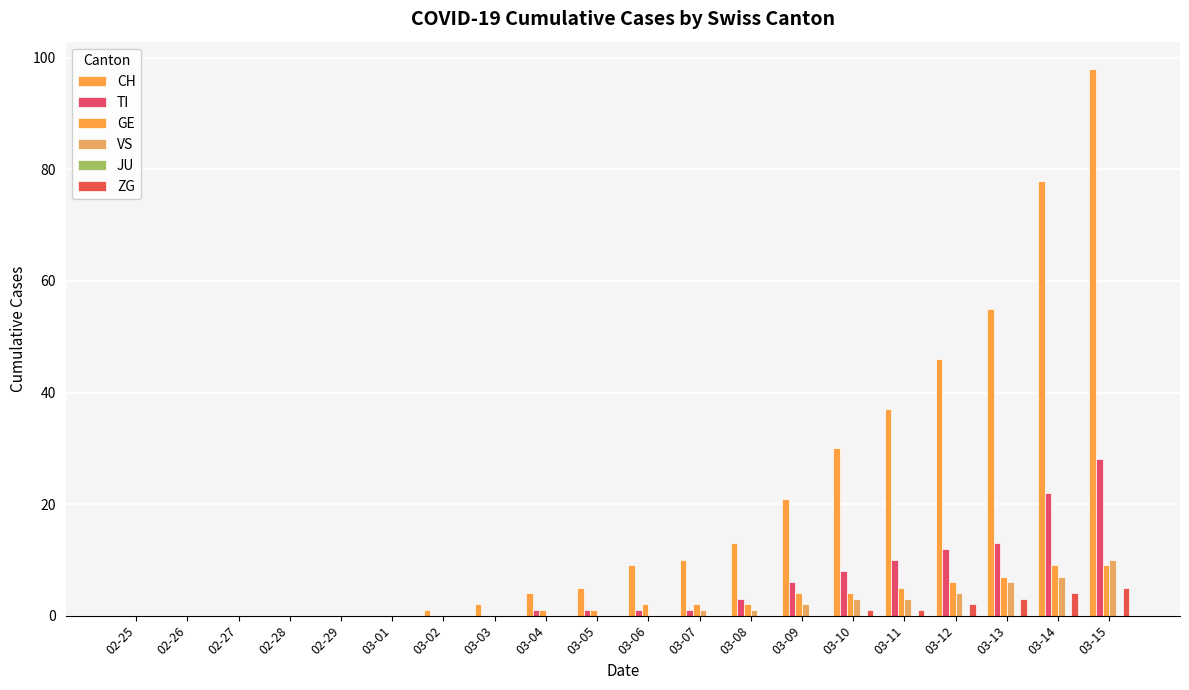

How many data points does each series have?

20